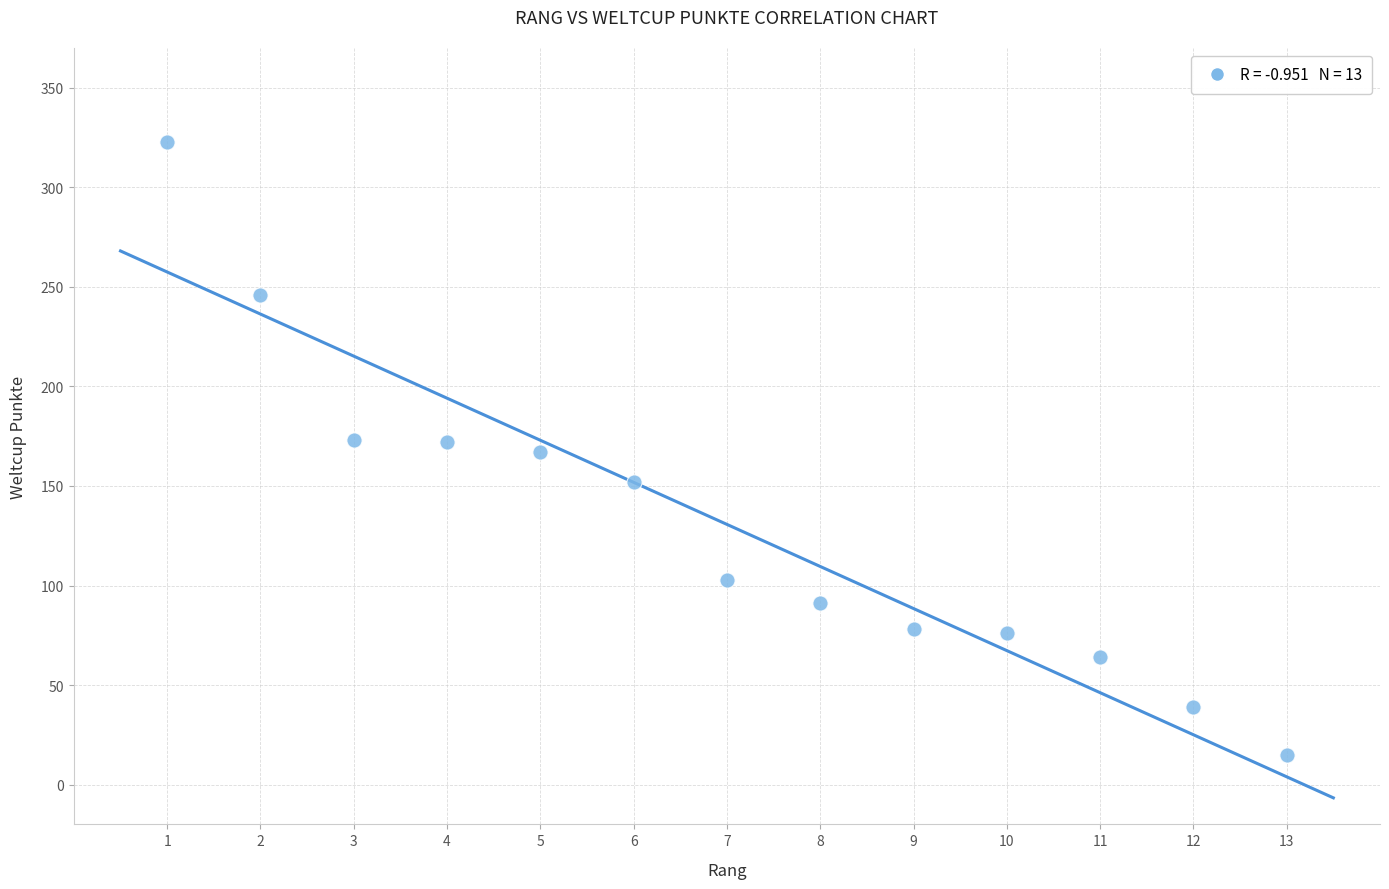

What is the range of X values (max minus min)?

12